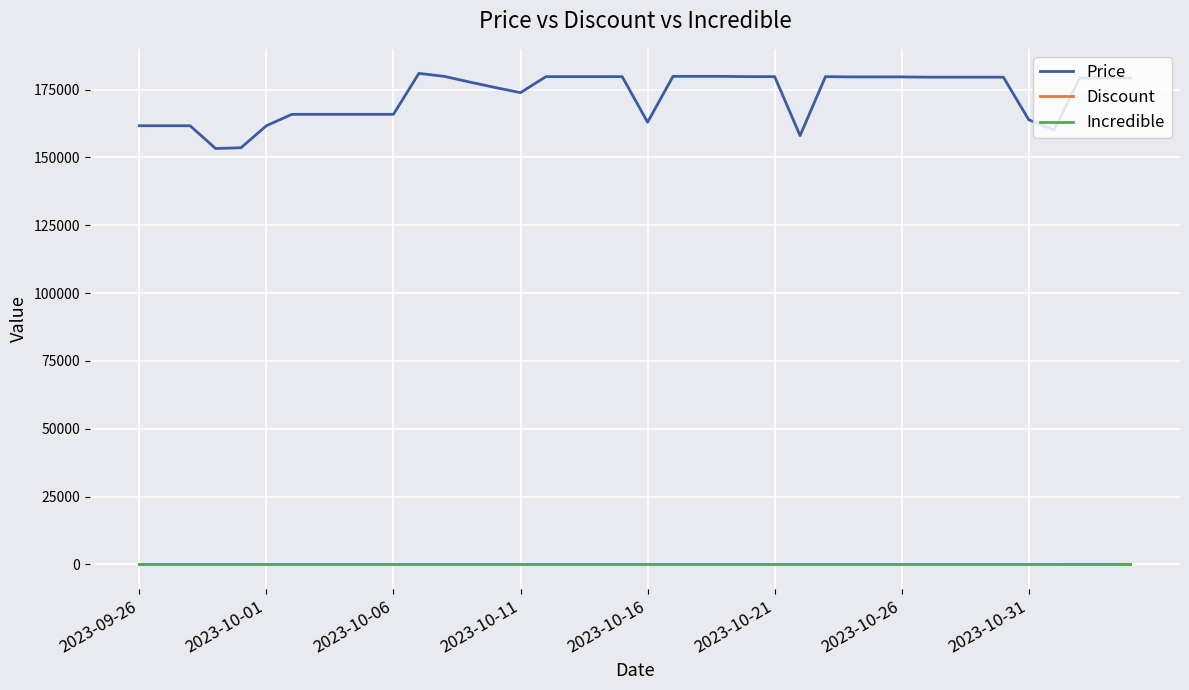

Which series has the largest range (max minus min)?

Price